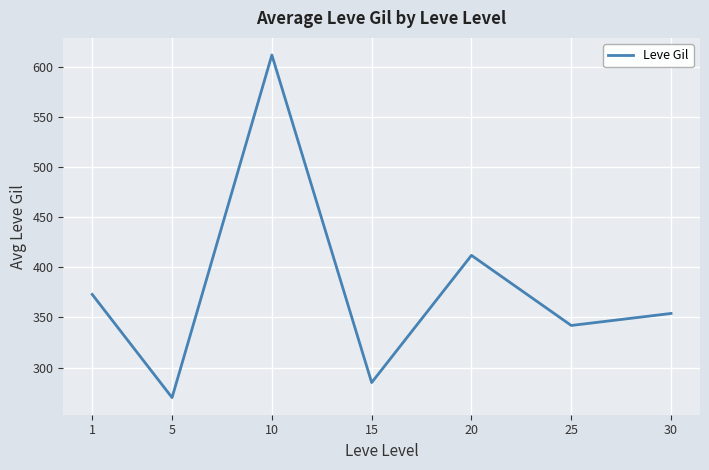

Which label corresponds to the largest value in the chart?

10